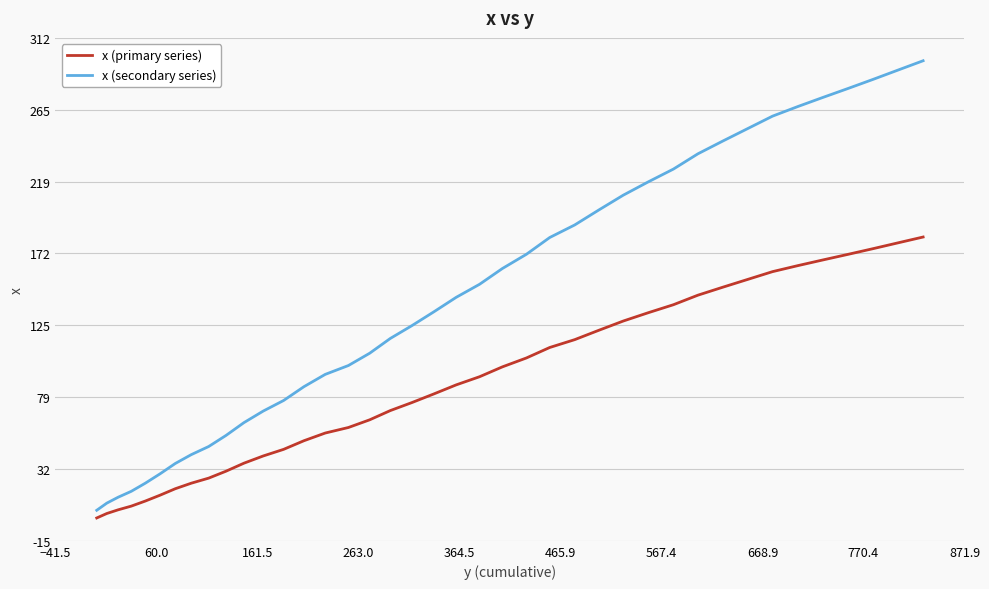

Which series has the largest range (max minus min)?

x (secondary series)